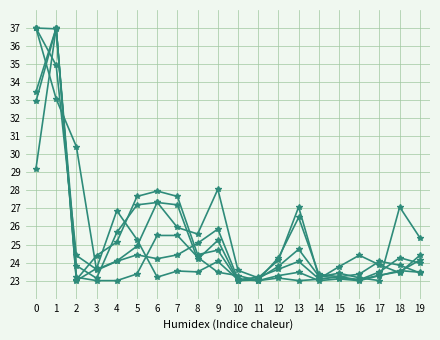

How many lines are shown in the chart?

6